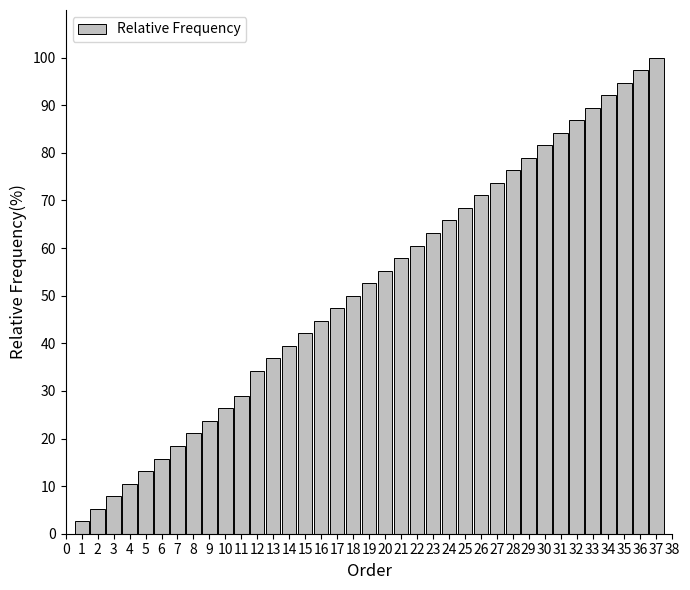

Which range on the x-axis has the tallest bar?

36.5 to 37.5